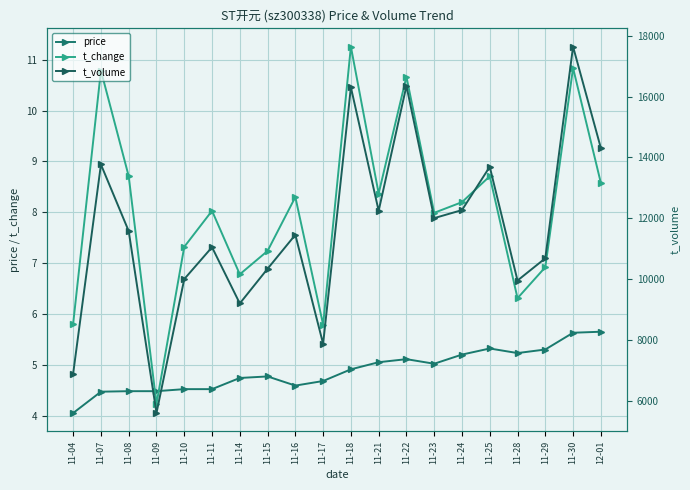

At how many categories does at least one series exceed 12758?

6